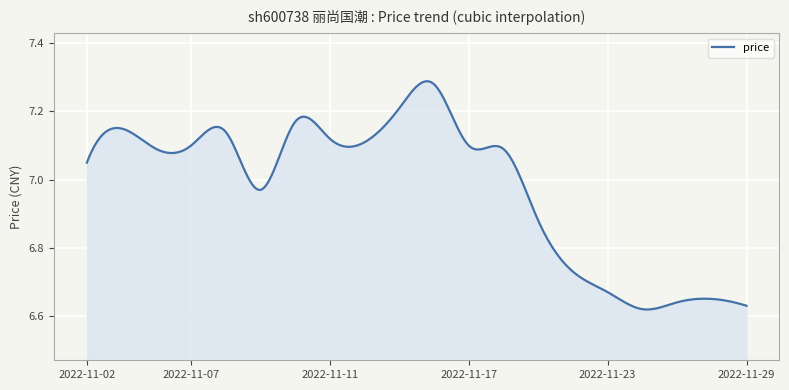

What is the difference between the maximum and minimum values?

0.7